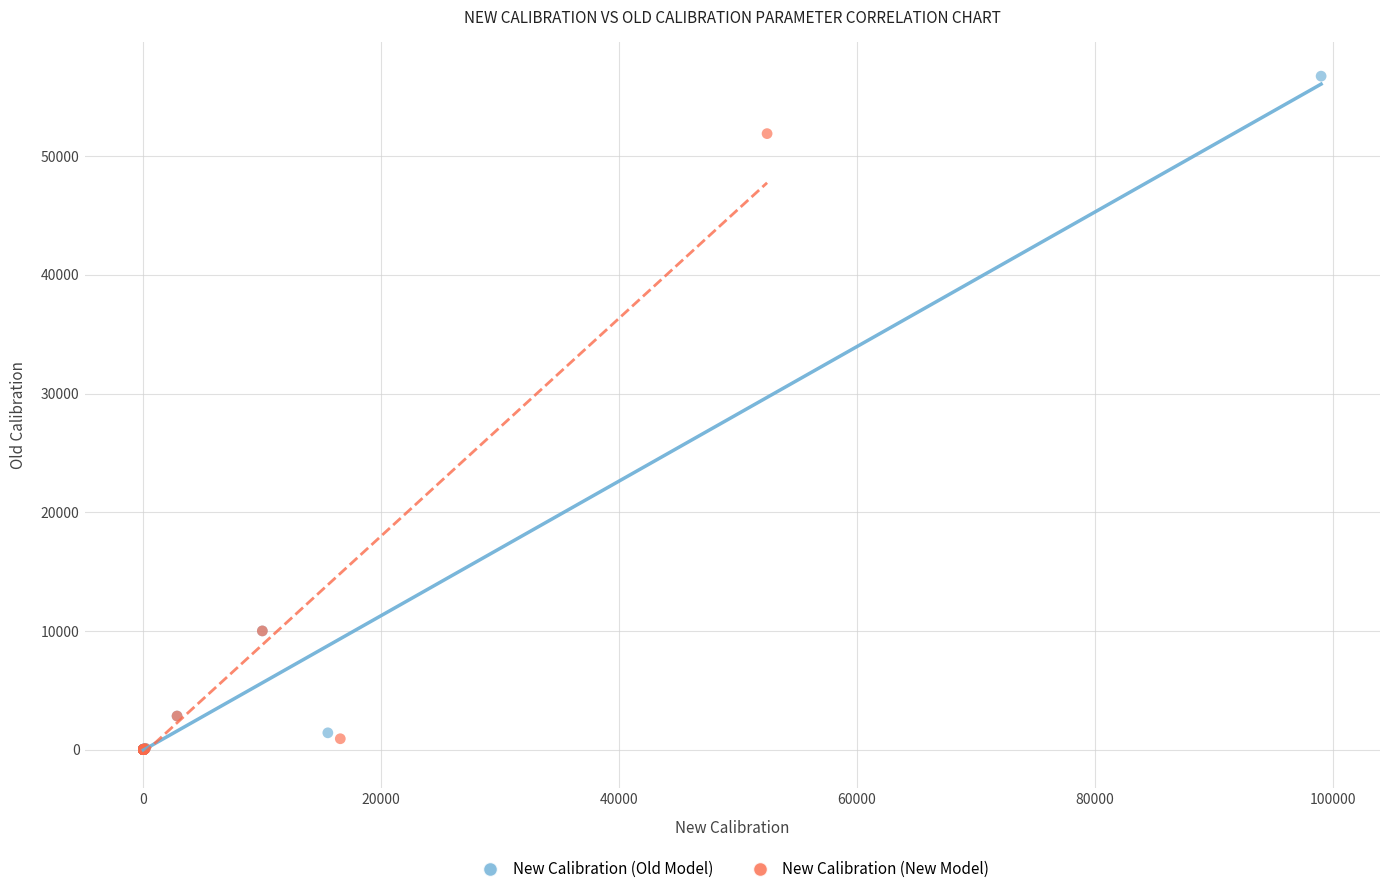

Which series reaches the maximum Y coordinate?

New Calibration (Old Model)